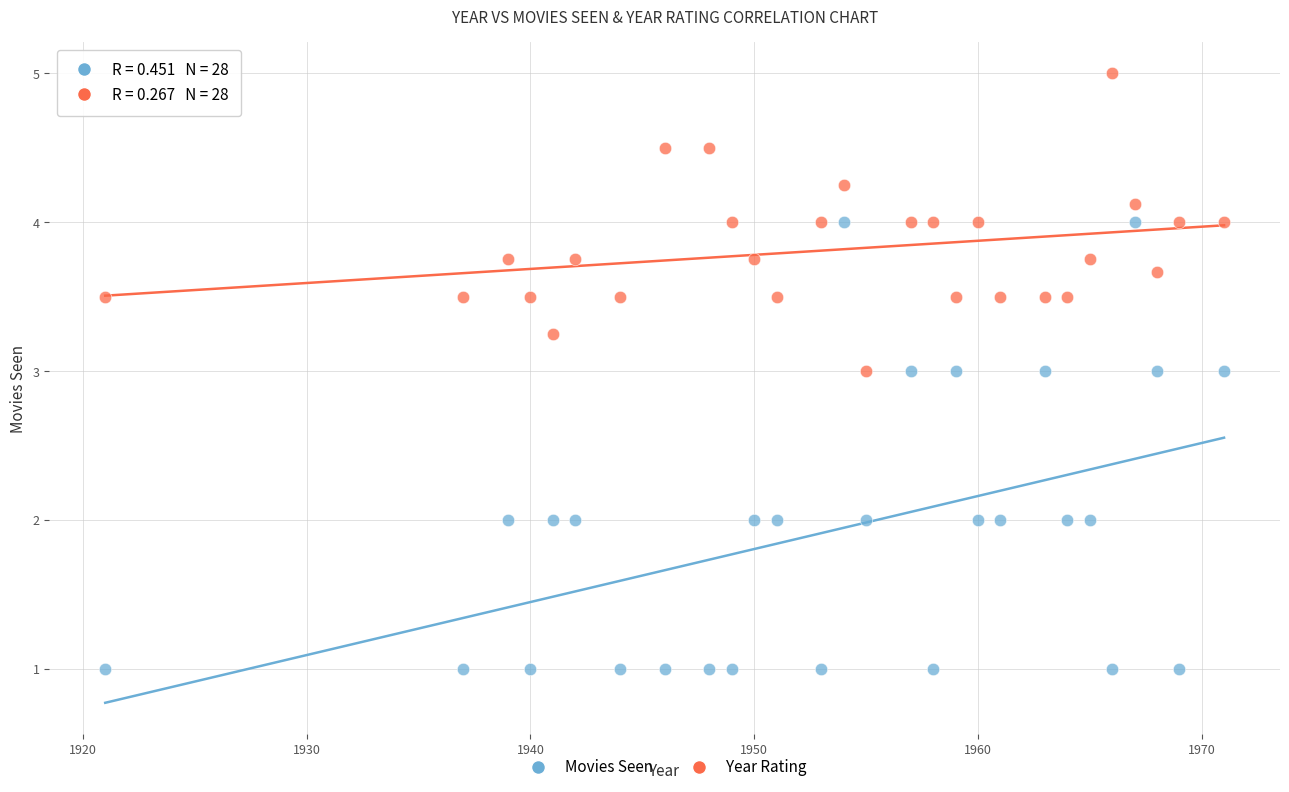

Which series reaches the maximum Y coordinate?

Year Rating